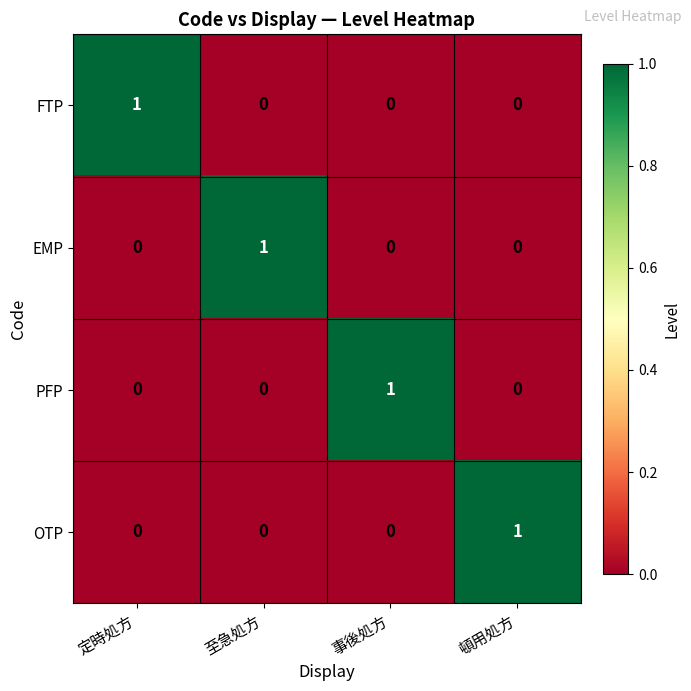

What is the total value across all series at 頓用処方?

1